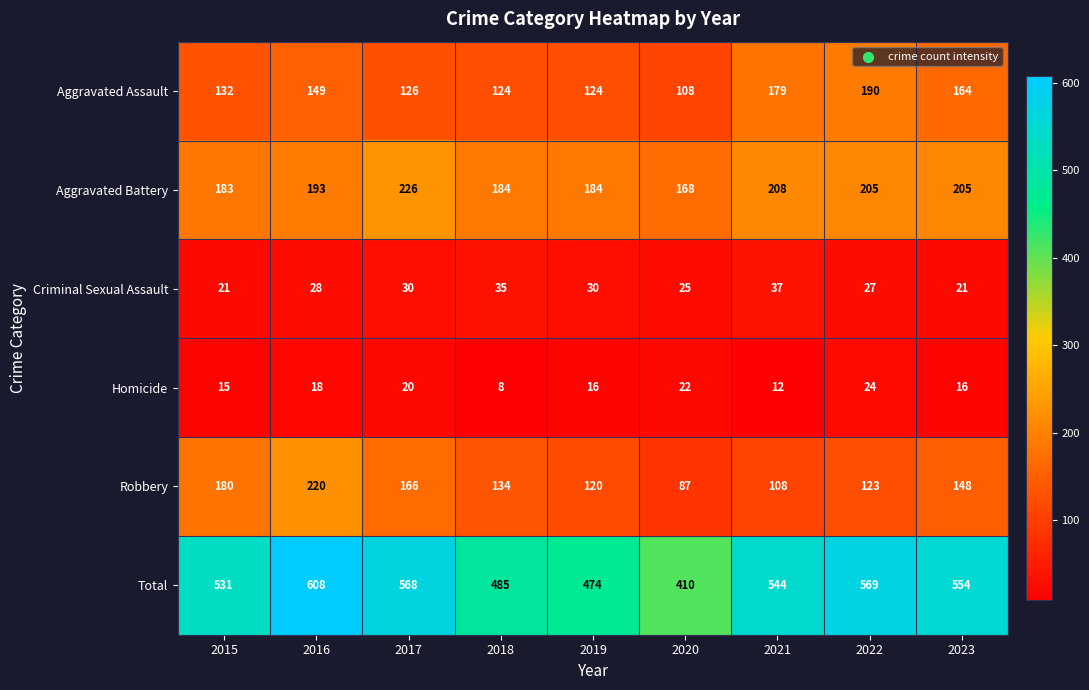

At how many categories does at least one series exceed 120?

9